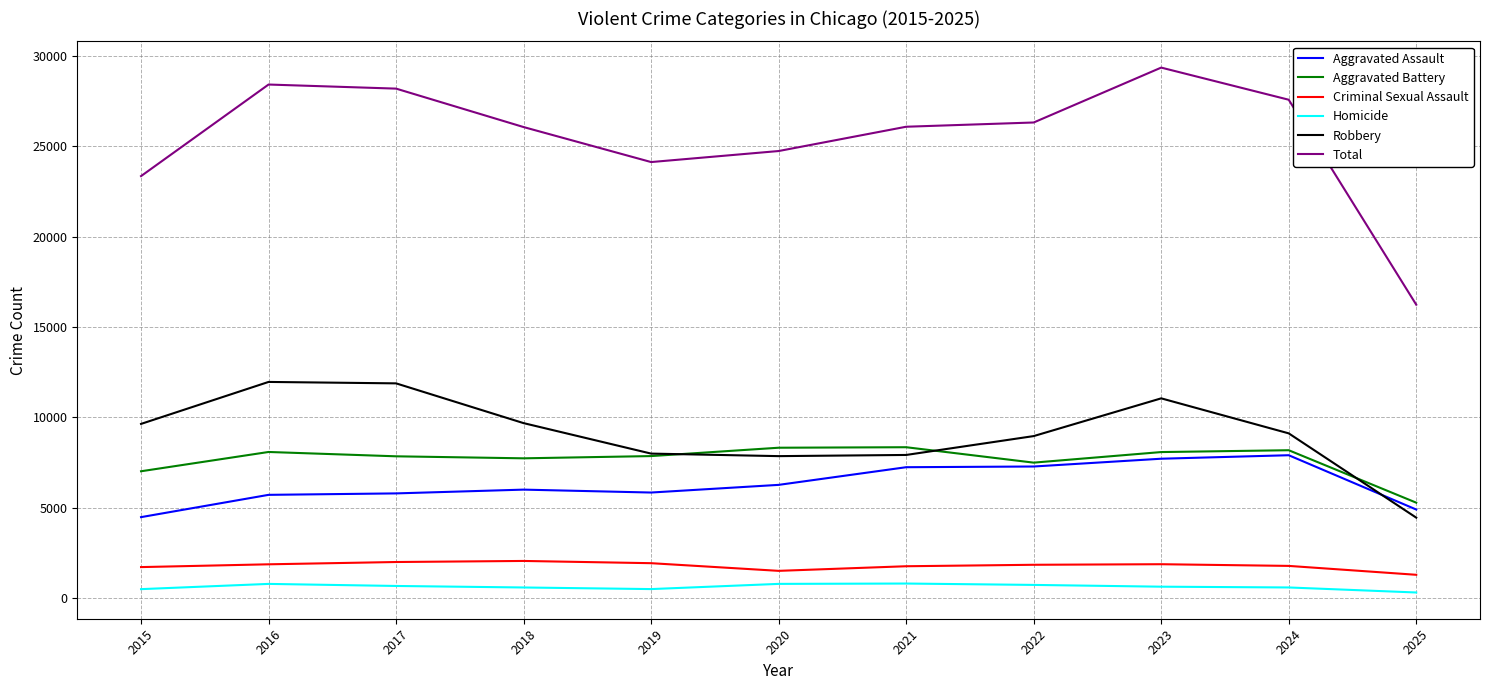

Which series changed the most between 2019 and 2025?

Total